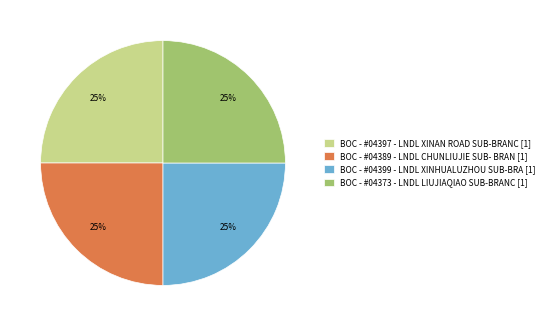

What is the ratio of the value at BOC - #04397 - LNDL XINAN ROAD SUB-BRANC [1] to the value at BOC - #04373 - LNDL LIUJIAQIAO SUB-BRANC [1]?

1.0